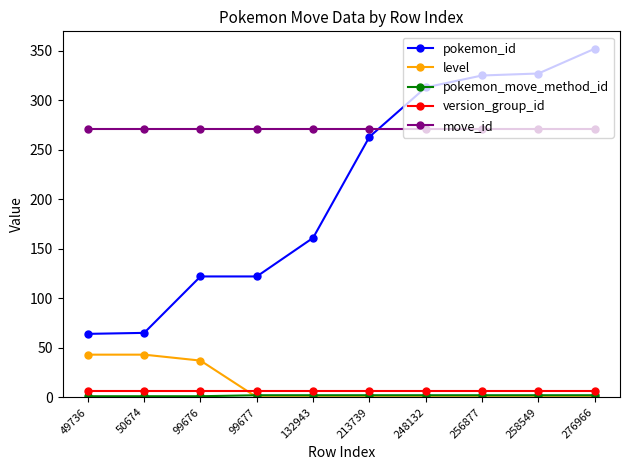

What value does the move_id series have at 248132?

271